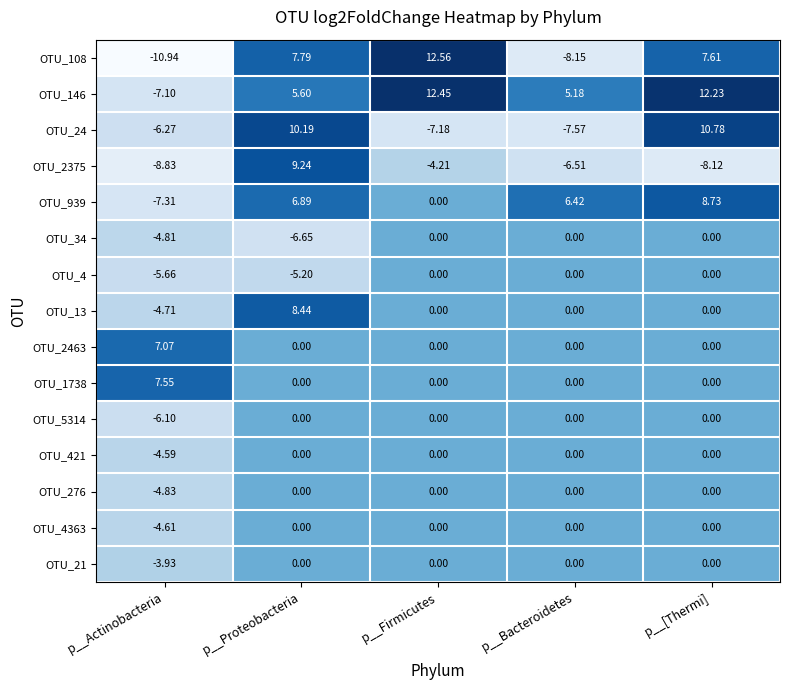

Where is OTU_108 nearest to the value 0?

p__[Thermi]